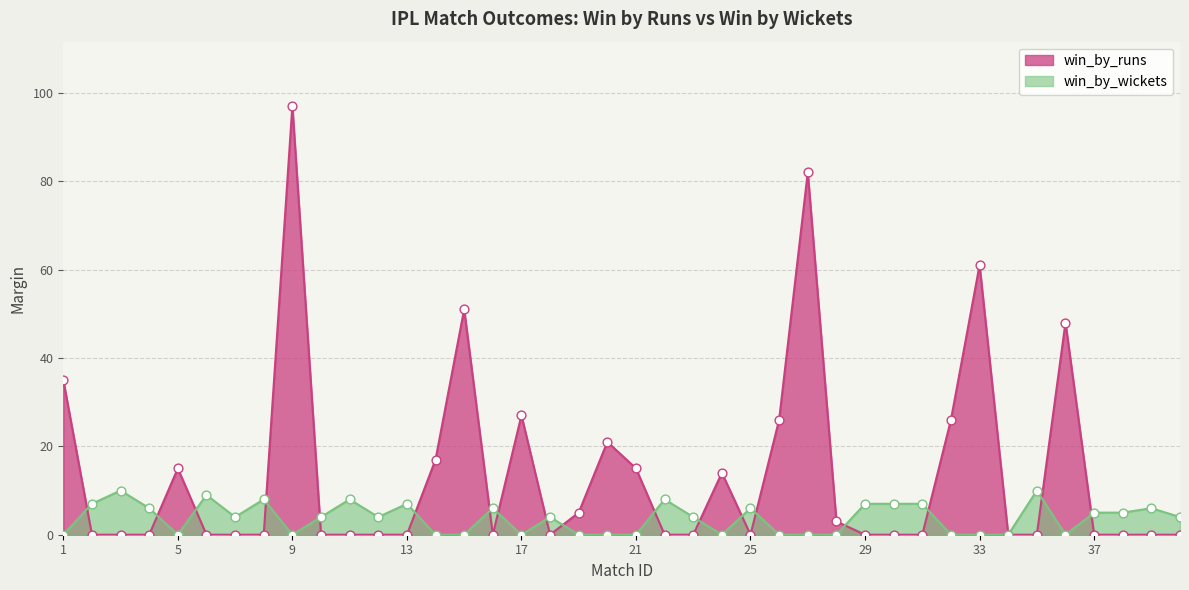

At how many categories does at least one series exceed 73?

2